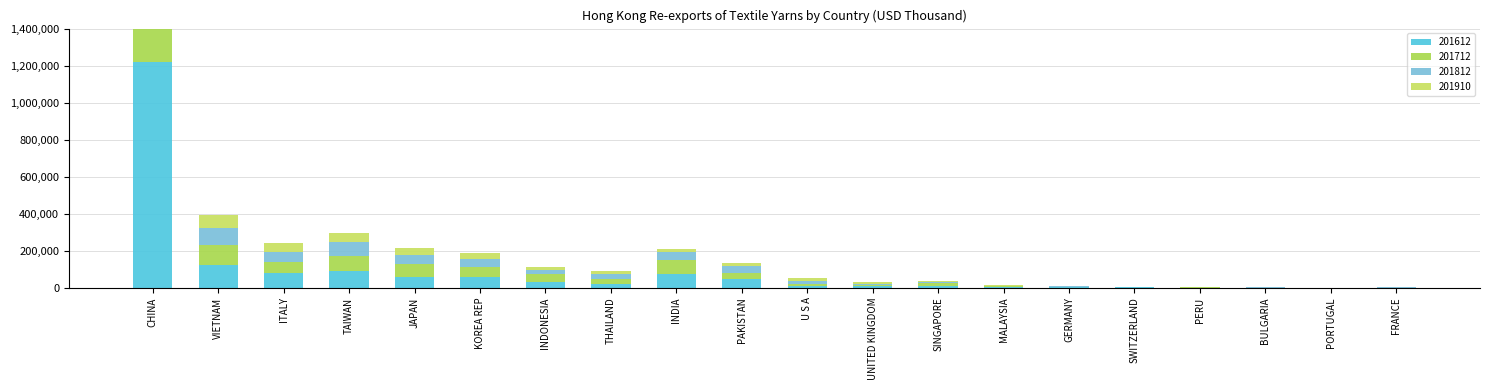

What is the difference between the highest and lowest values at U S A?

4085.5